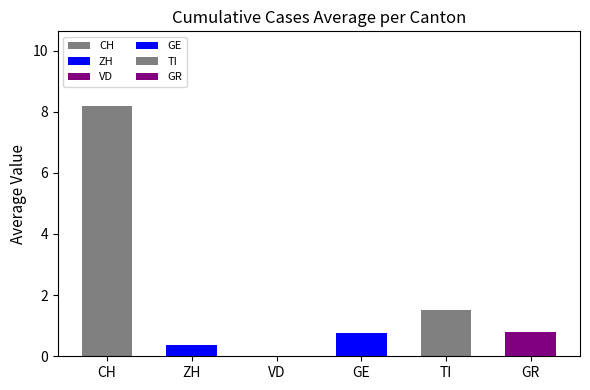

Are the bars horizontal?

No